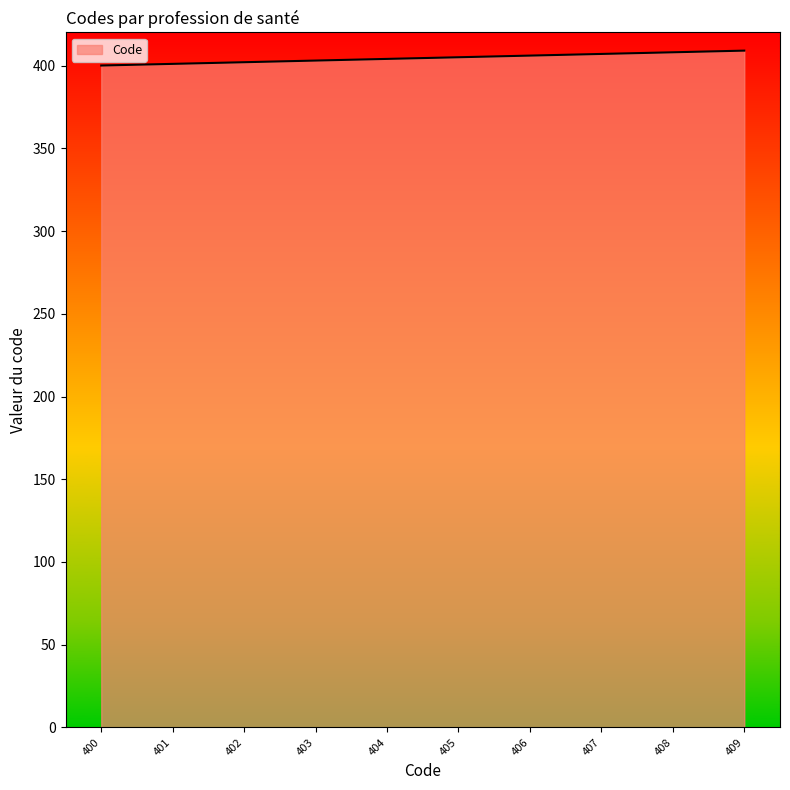

True or false: the data shows 606 at 401.

False